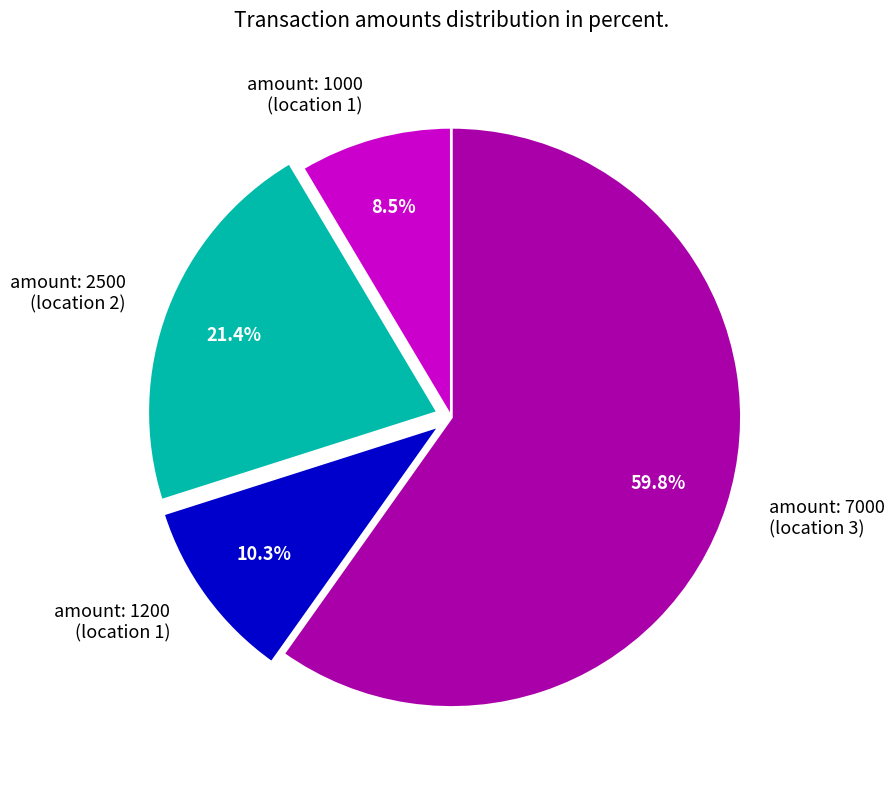

Between amount: 7000 (location 3) and amount: 1000 (location 1), which is larger?

amount: 7000 (location 3)